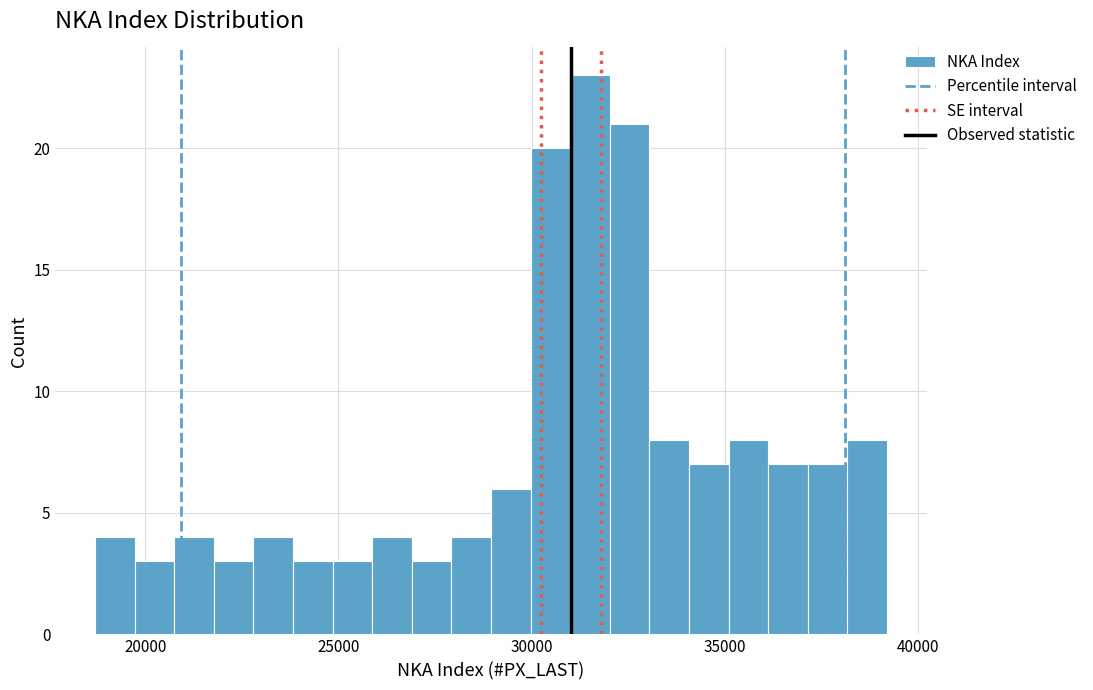

Read against the x-axis, roughly where is the centre of the tallest bar?

31500